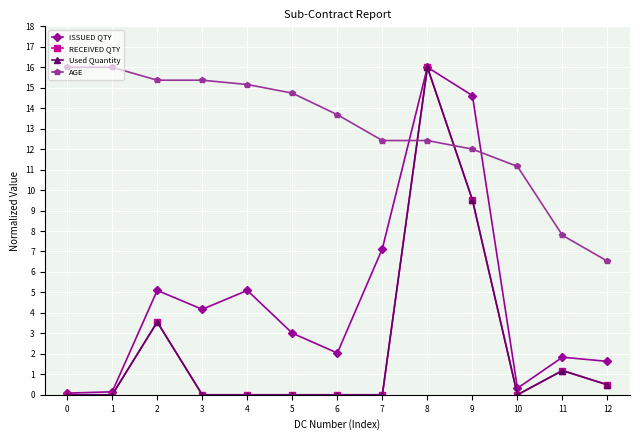

Is this an area chart (filled region under the line)?

No